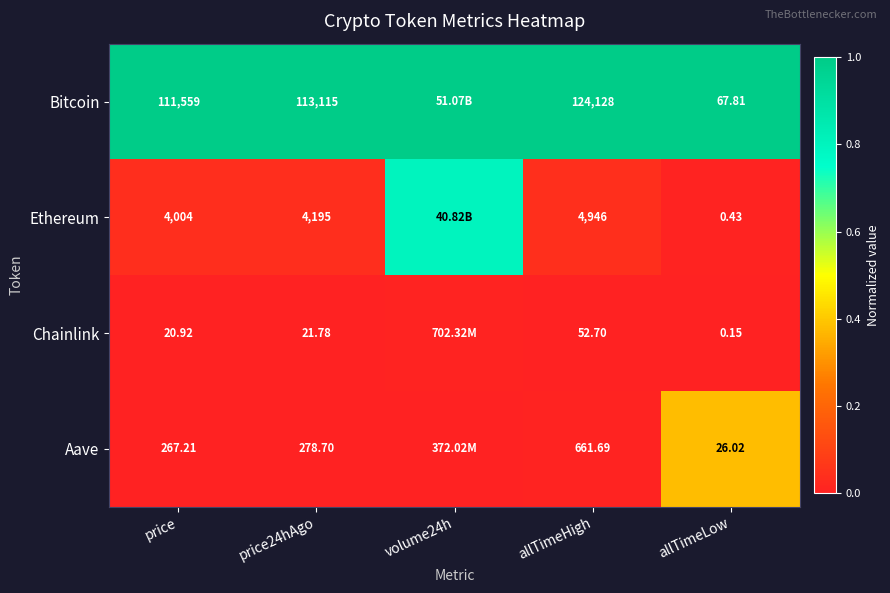

At allTimeHigh, list the series in order from smallest to largest.

Chainlink, Aave, Ethereum, Bitcoin